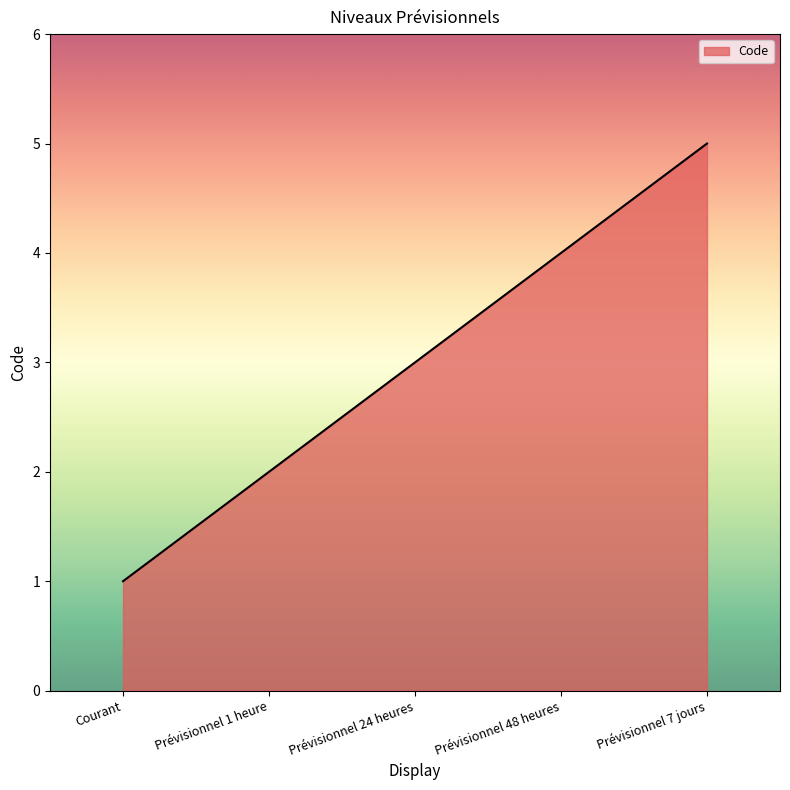

What is the difference between the maximum and second lowest values?

3